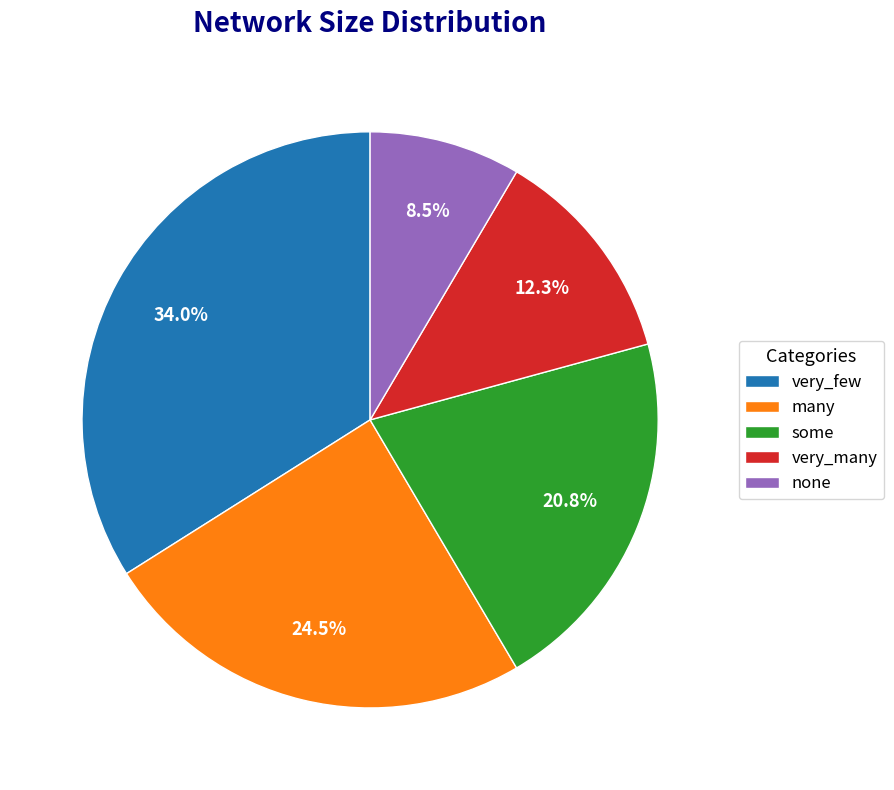

How many segments does this pie chart have?

5